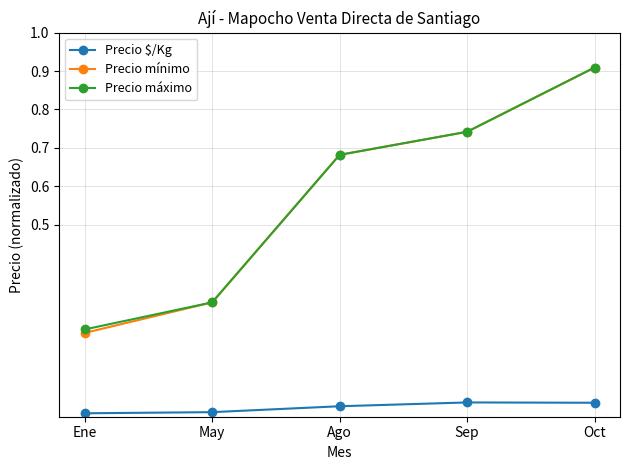

At which label does Precio mínimo reach its peak?

Oct